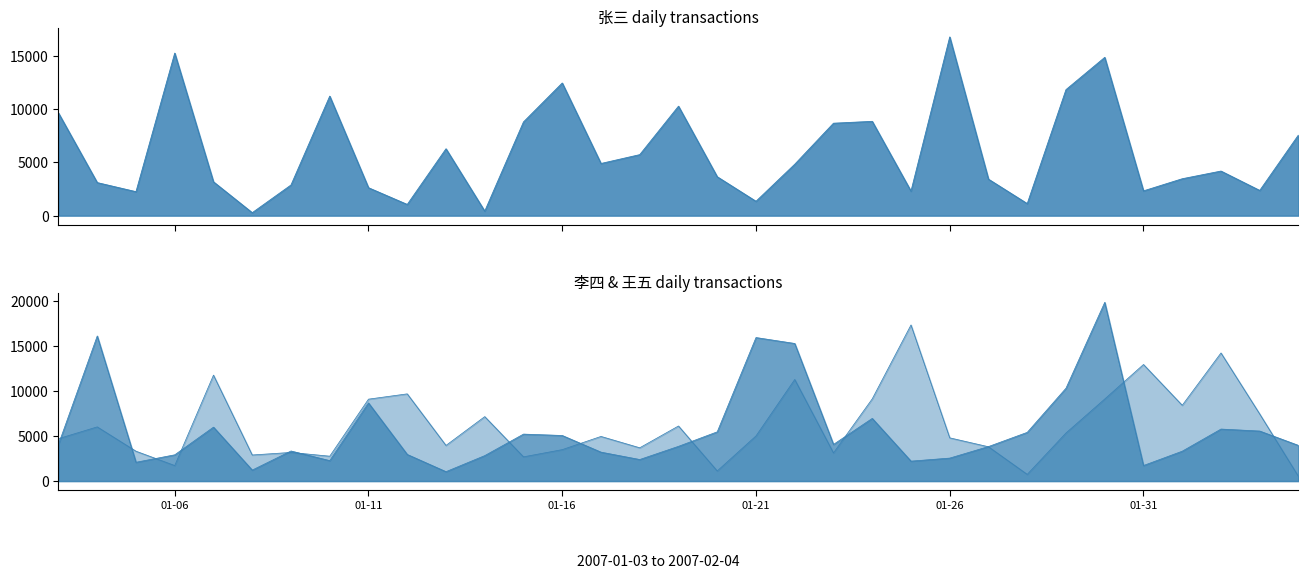

How many times do 张三 and 王五 cross each other?

18